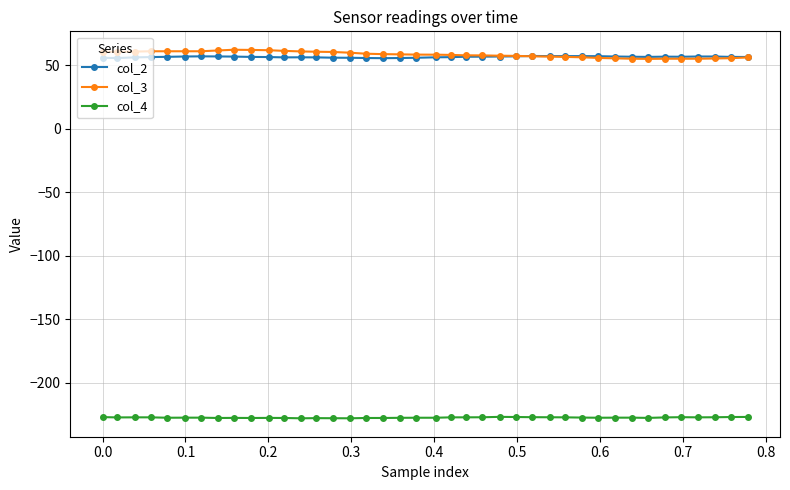

True or false: col_4 and col_2 cross at least once.

False